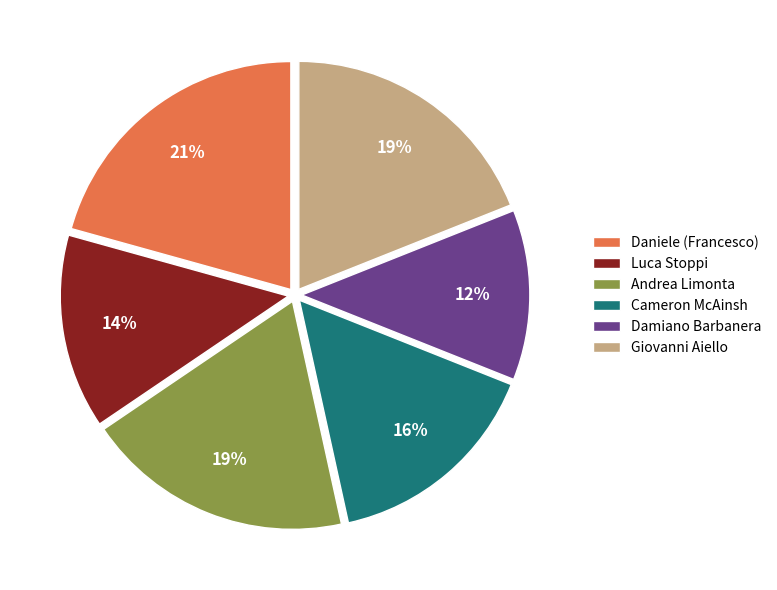

What is the largest slice in the pie chart?

Daniele (Francesco)